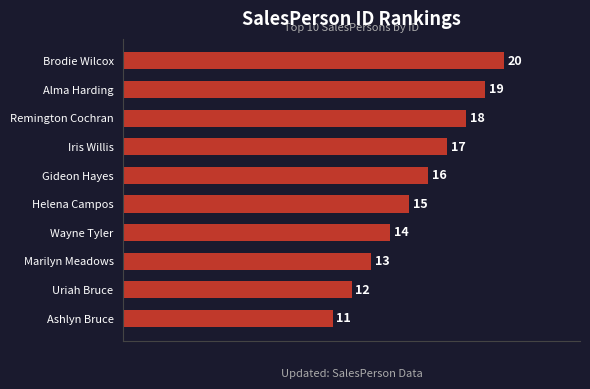

Are the bars horizontal?

Yes